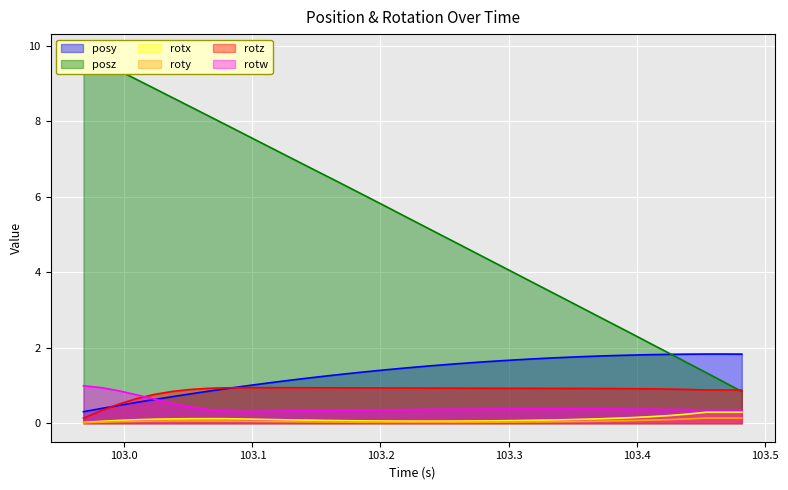

What is the difference between the highest and lowest values at 103.0376?

8.6